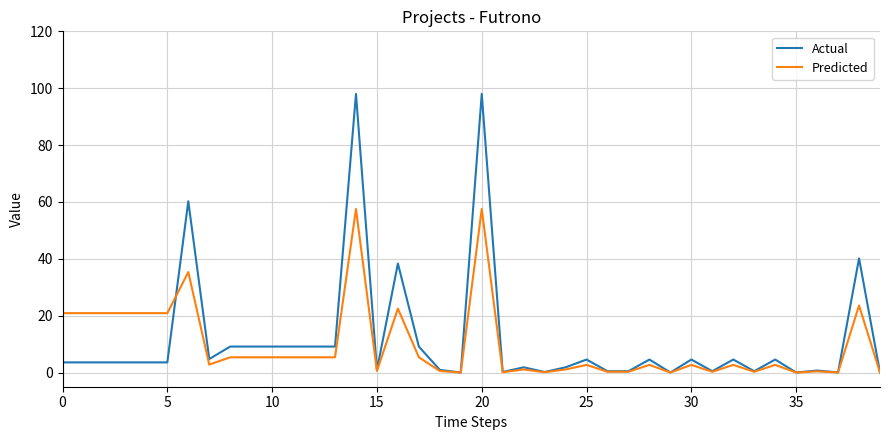

Which series has the widest spread of values?

Actual